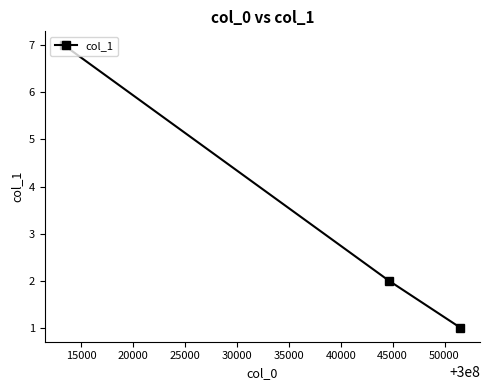

What is the difference between the maximum and minimum values?

6